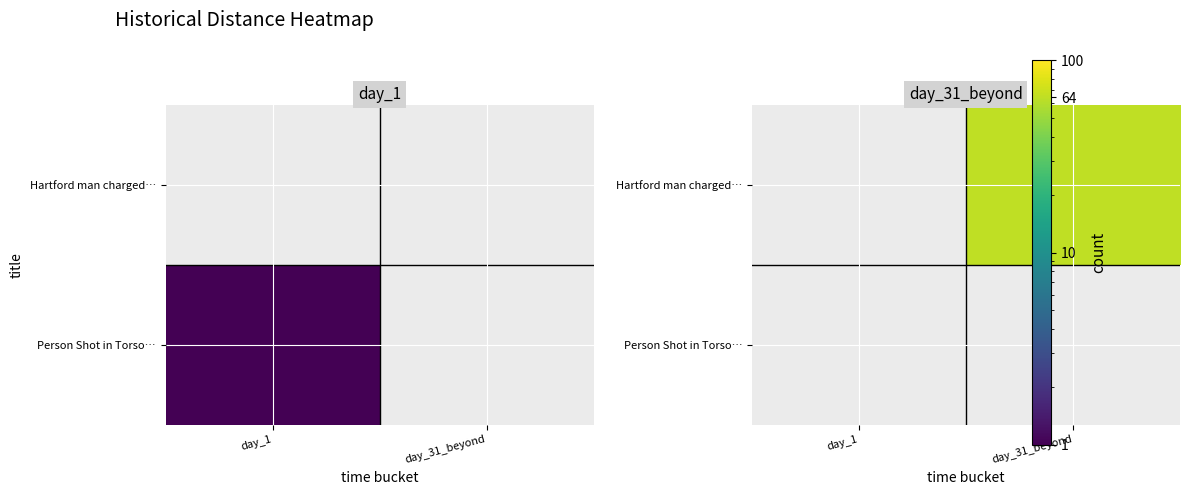

At which category is the sum across all series the highest?

day_31_beyond